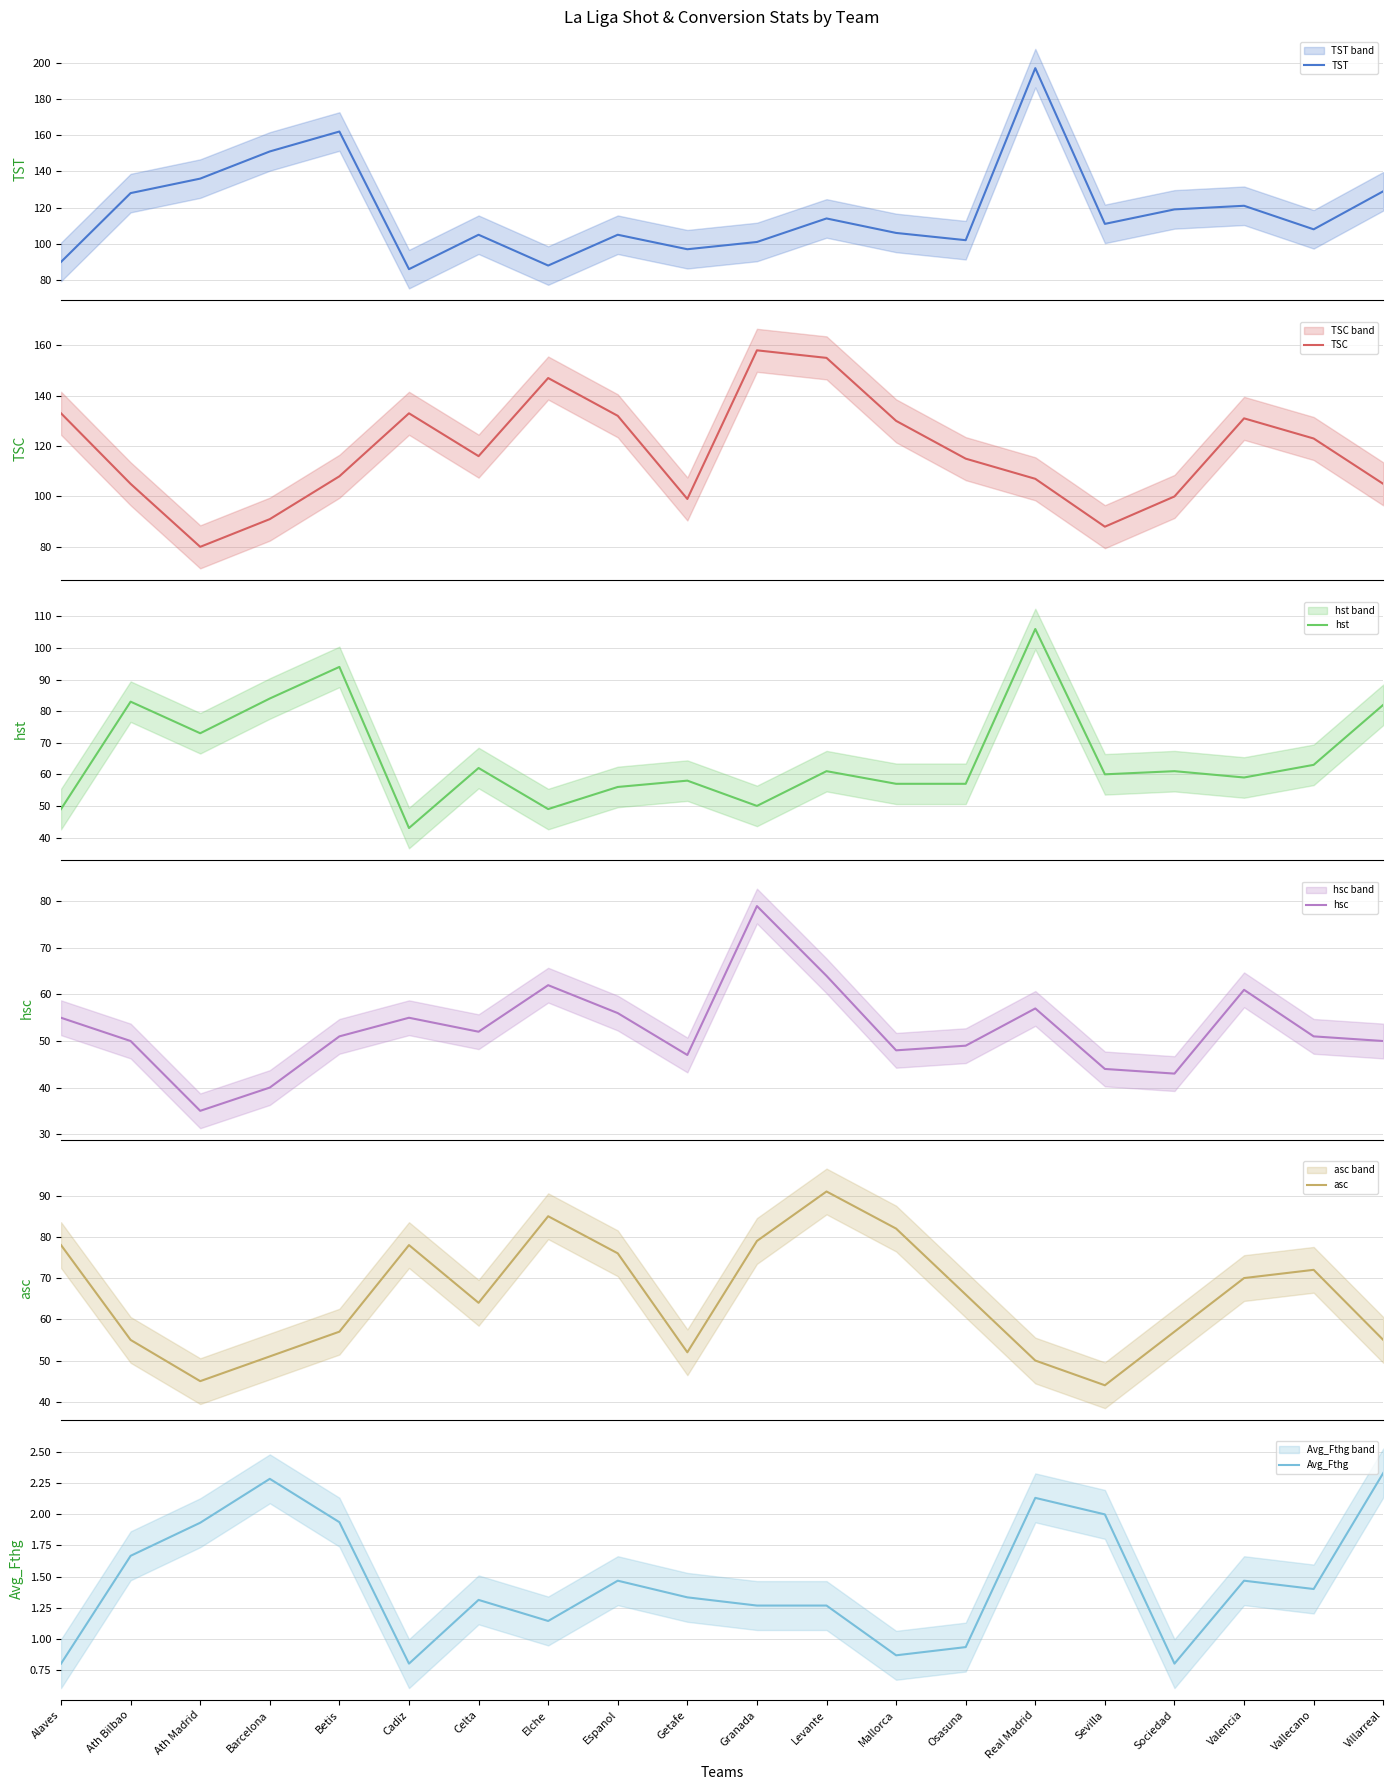

List the series in order of their peak value, highest first.

TST, TSC, hst, asc, hsc, Avg_Fthg